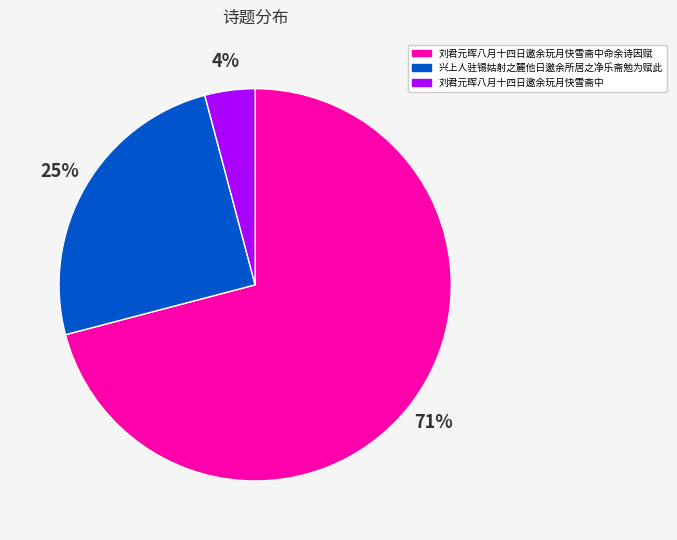

To the nearest percent, what is the difference between the 兴上人驻锡姑射之麓他日邀余所居之净乐斋勉为赋此 and 刘君元晖八月十四日邀余玩月快雪斋中命余诗因赋 slice percentages?

46%